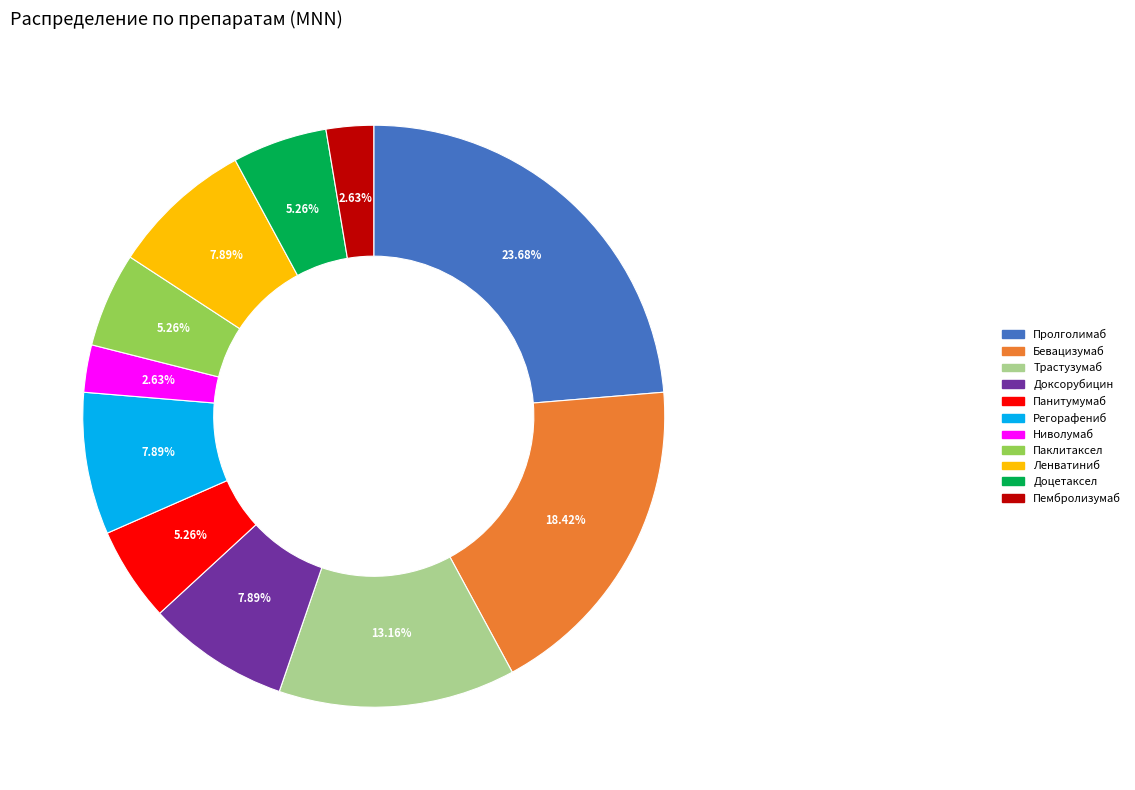

Is there any slice that represents more than half of the pie?

No